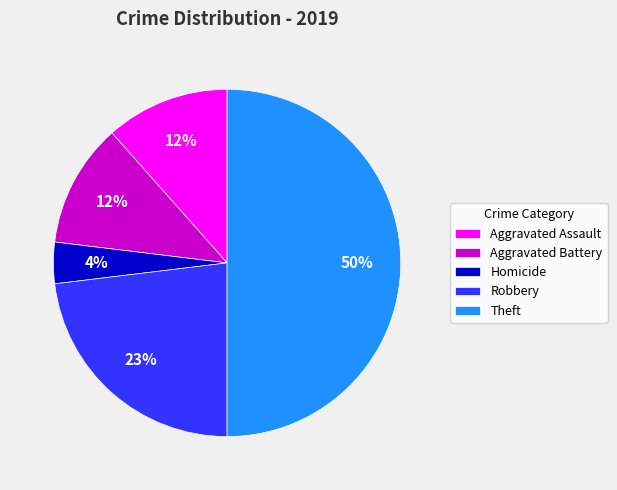

Is it true that Robbery is 18% of the pie?

False